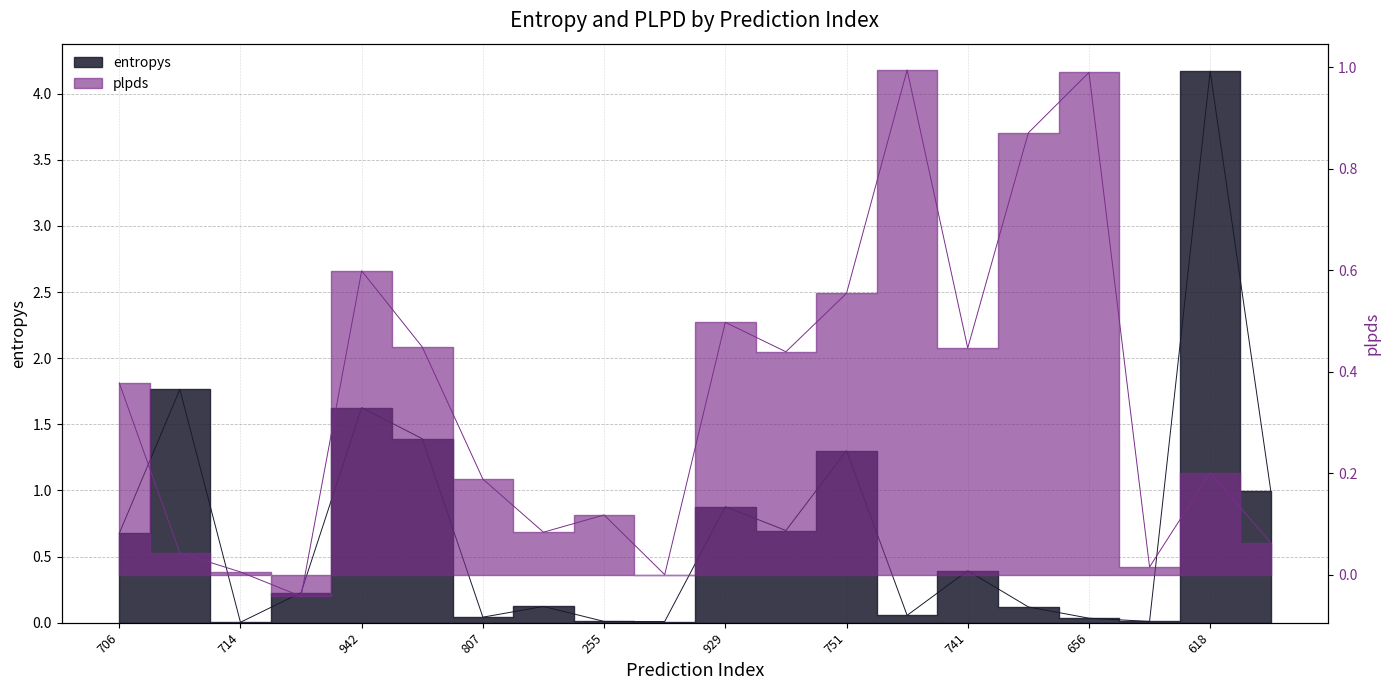

At which category does the chart reach its peak across all series?

618